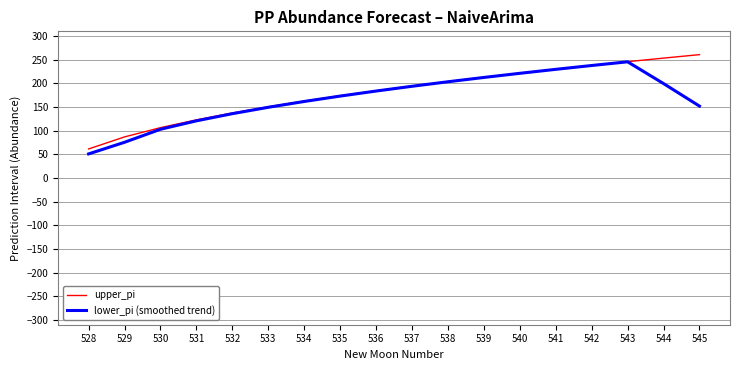

Reading left to right, list all the values displayed in this chart.

upper_pi: 528=61.5	529=86.9	530=106.5	531=122.9	532=137.4	533=150.6	534=162.6	535=173.8	536=184.4	537=194.4	538=203.8	539=212.9	540=221.6	541=230.0	542=238.0	543=245.9	544=253.4	545=260.8
lower_pi (smoothed trend): 528=51.0	529=75.6	530=103.0	531=120.9	532=136.0	533=149.5	534=161.8	535=173.2	536=183.8	537=193.9	538=203.4	539=212.5	540=221.3	541=229.7	542=237.8	543=245.6	544=199.6	545=152.0